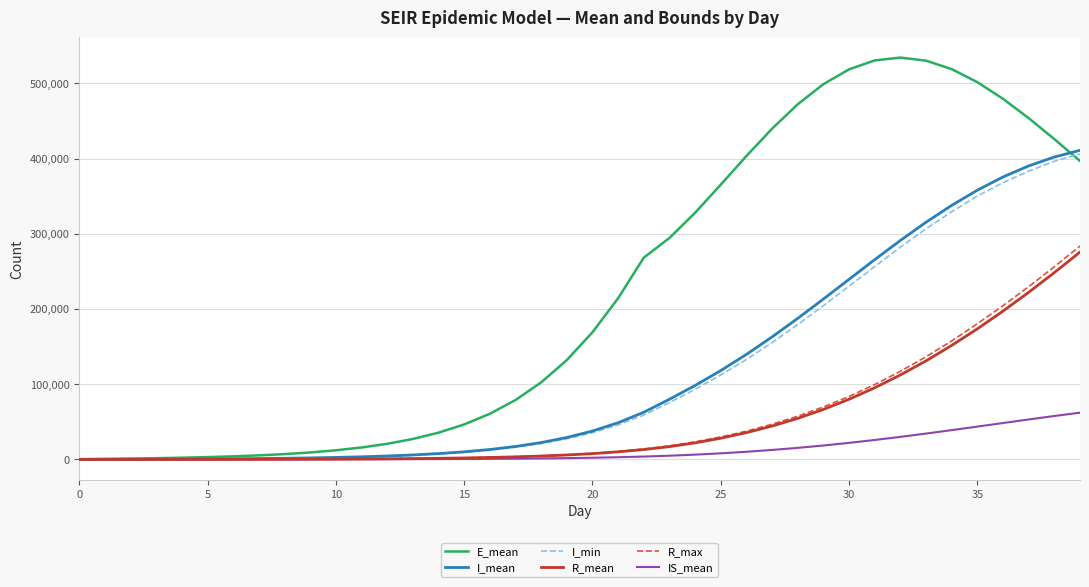

How many values in the IS_mean series are below 2262?

20